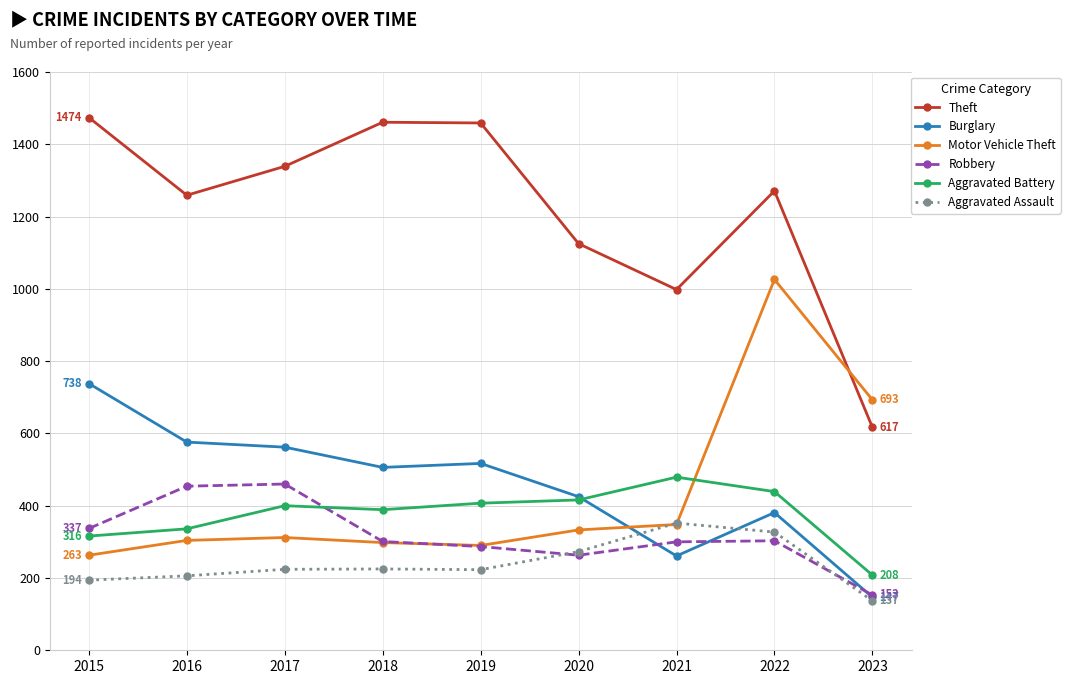

Is this an area chart (filled region under the line)?

No